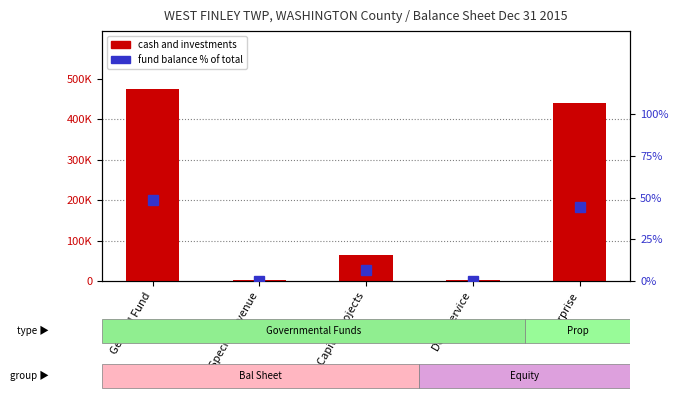

Where is cash and investments nearest to the value 238470?

Capital Projects